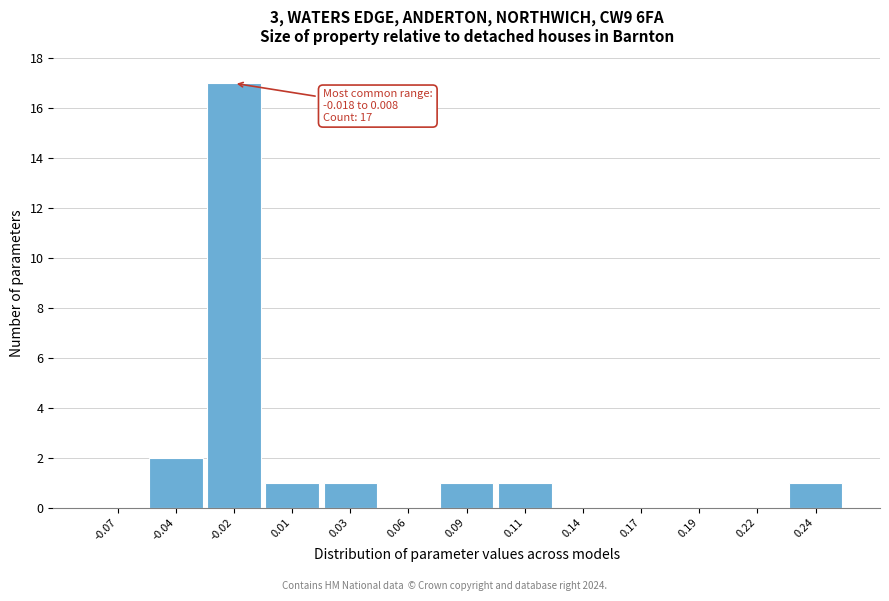

Reading left to right, list all the values displayed in this chart.

-0.07=0	-0.04=2	-0.02=17	0.01=1	0.03=1	0.06=0	0.09=1	0.11=1	0.14=0	0.17=0	0.19=0	0.22=0	0.24=1